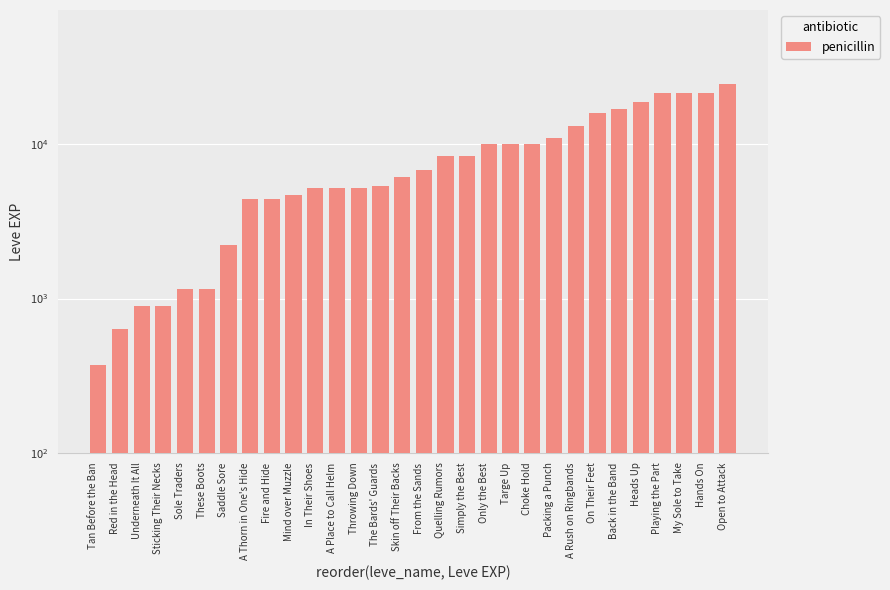

What position from the right is In Their Shoes?

20